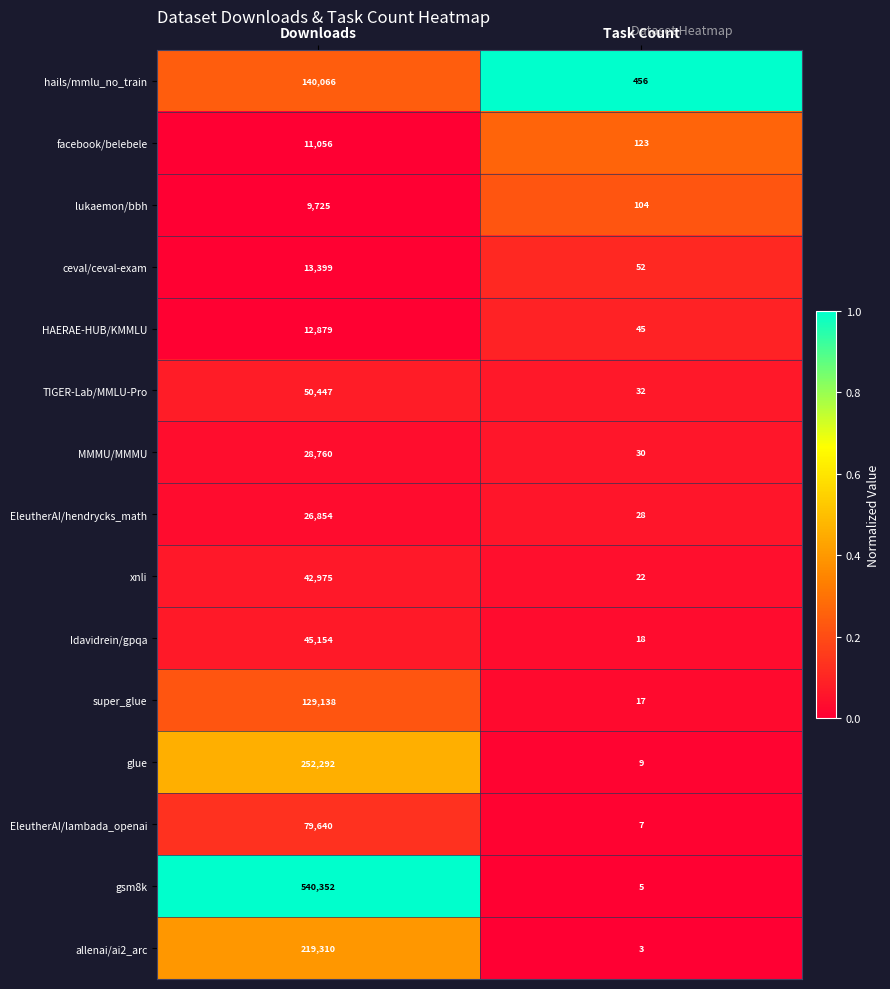

Is it true that glue equals 252292 at Downloads?

True